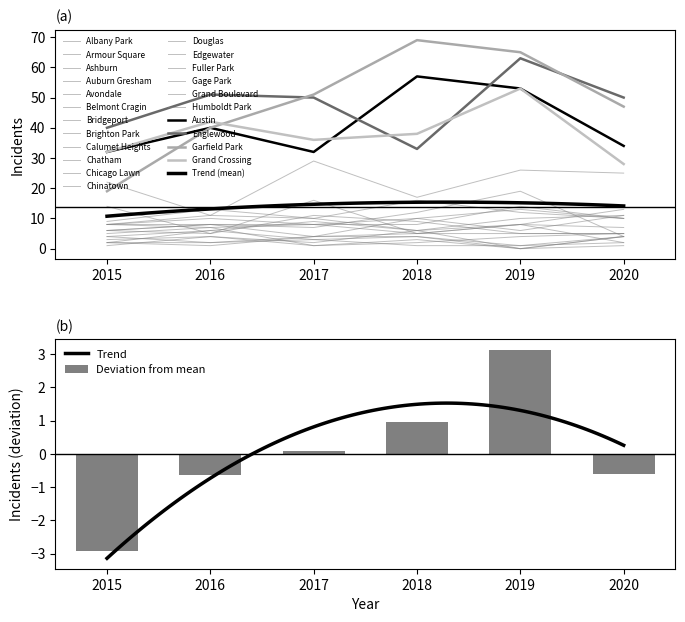

What is the average value of the 2015 series?

11